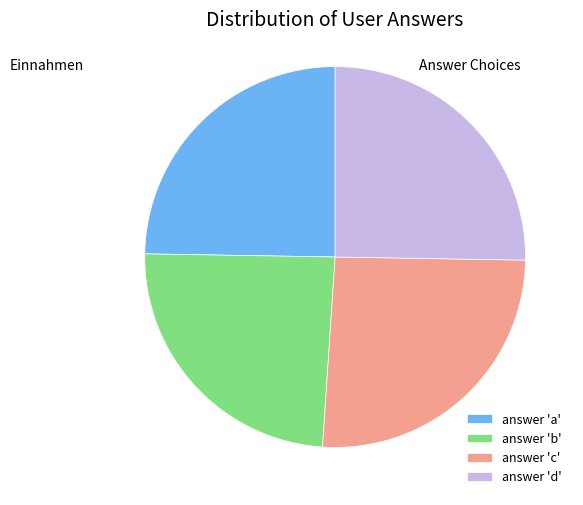

Which category has the biggest portion of the pie?

answer 'c'